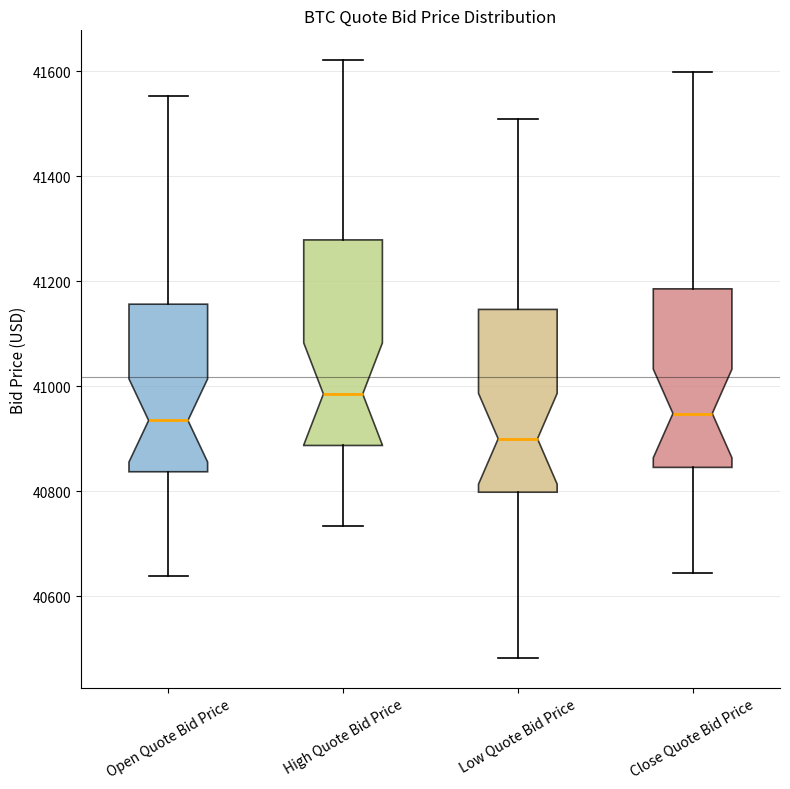

Reading left to right, read every box against the y-axis: the position of its median line, the range the box covers, and the ends of its whiskers. The values are not printed on the chart, so give them approximately, as read against the axis.

Open Quote Bid Price: median 40940, box 40840 to 41160, whiskers 40640 to 41560
High Quote Bid Price: median 40980, box 40880 to 41280, whiskers 40740 to 41620
Low Quote Bid Price: median 40900, box 40800 to 41140, whiskers 40480 to 41500
Close Quote Bid Price: median 40940, box 40840 to 41180, whiskers 40640 to 41600